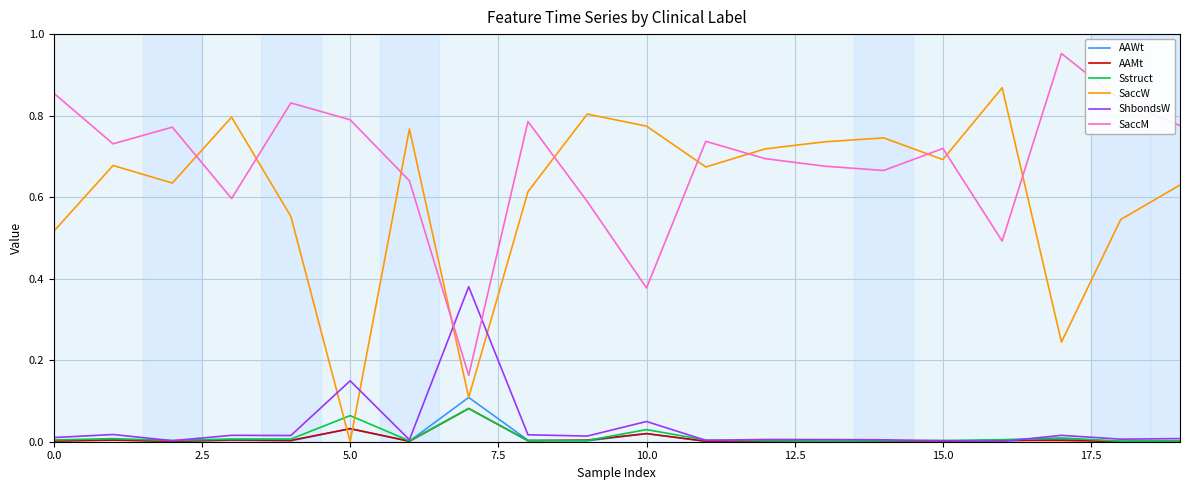

How many intersections are there between ShbondsW and SaccW?

4